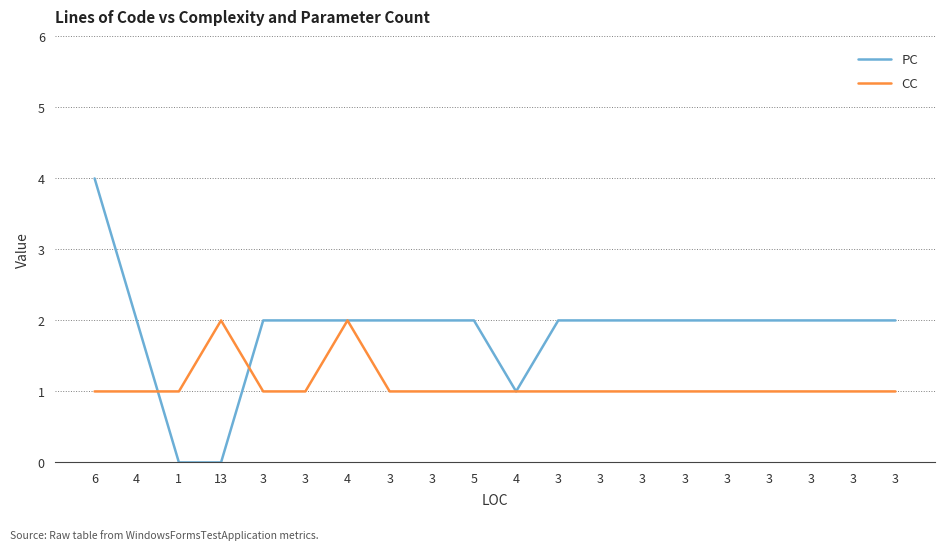

What is the label of the 11th point from the left?

4